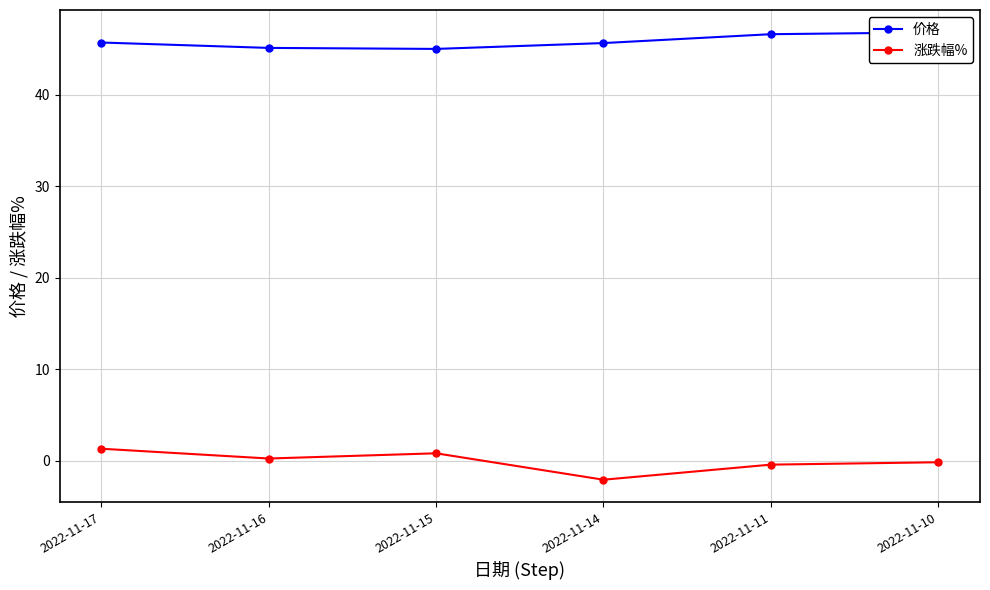

Is it true that 涨跌幅% equals -0.1 at 2022-11-10?

False